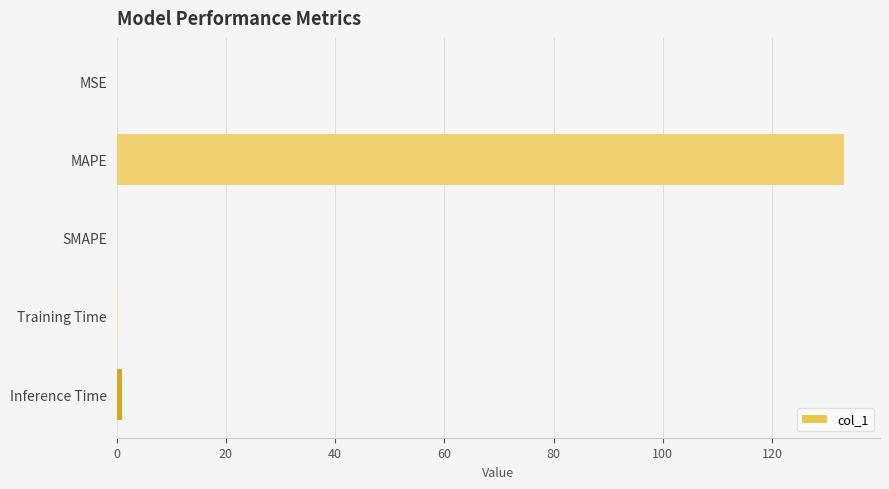

Which category has the highest value across all series?

MAPE